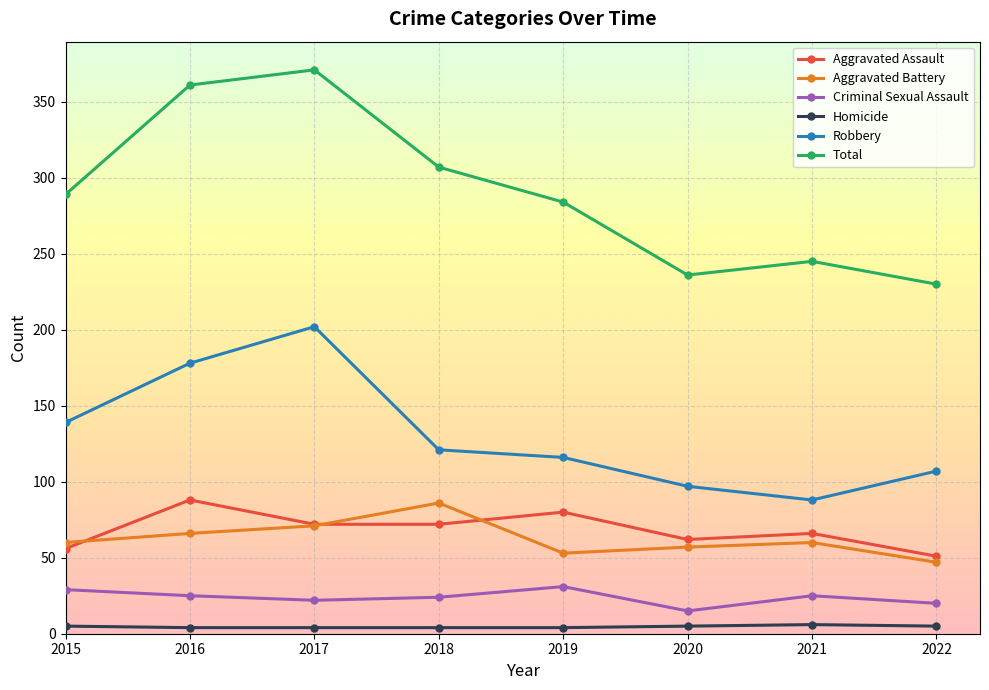

What is the value of the Aggravated Battery point at the 4th from the left?

86